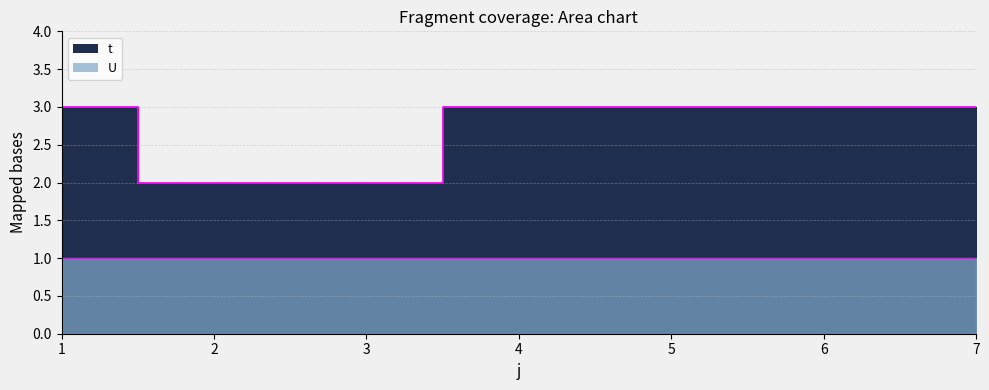

Count the number of categories in the chart.

7